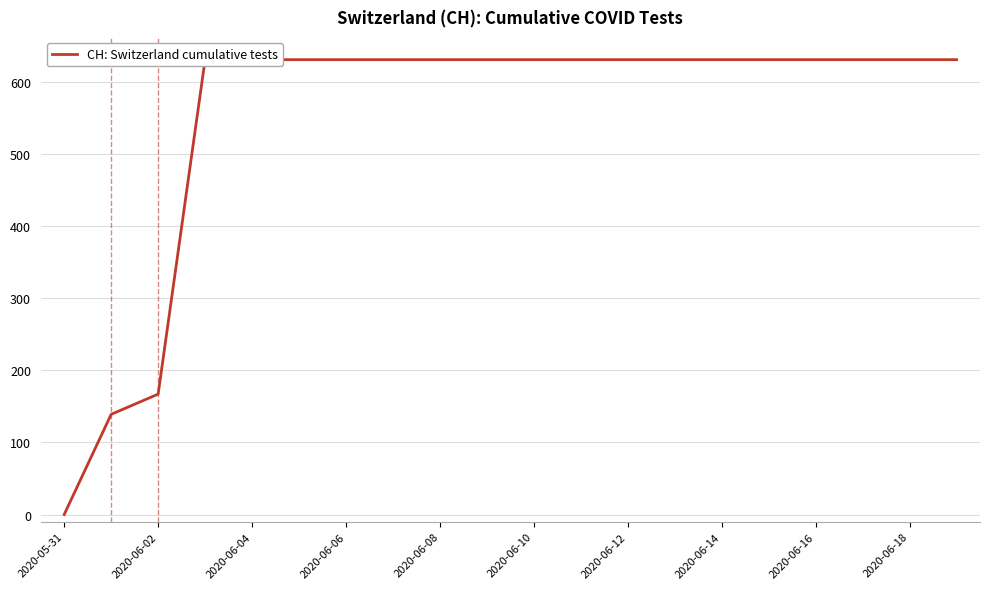

Which category has the highest value across all series?

2020-06-06